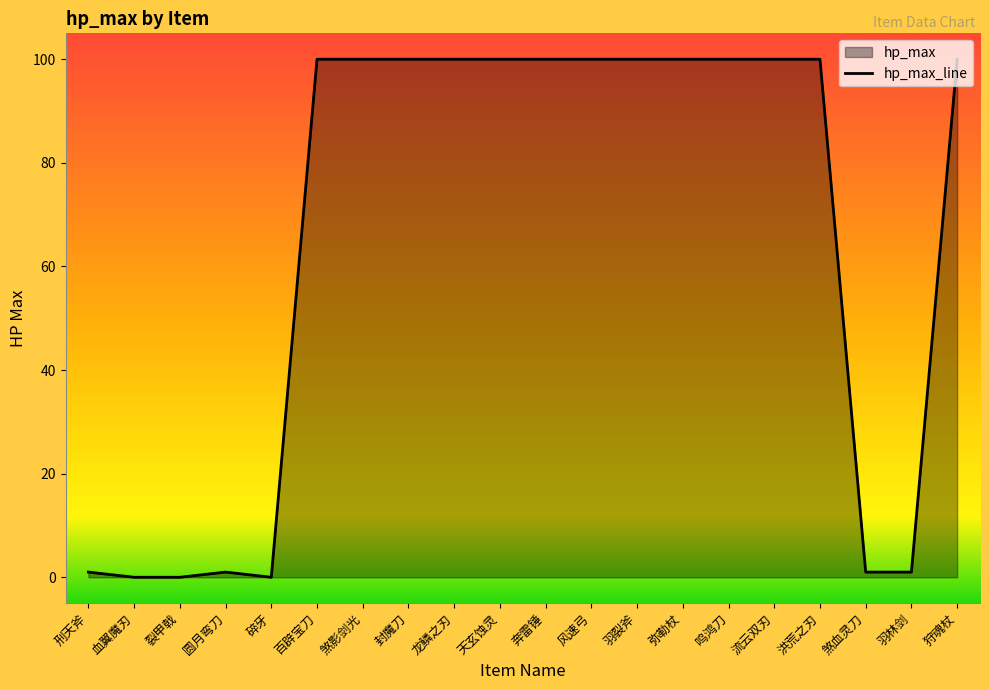

What is the difference between the second highest and minimum values?

100